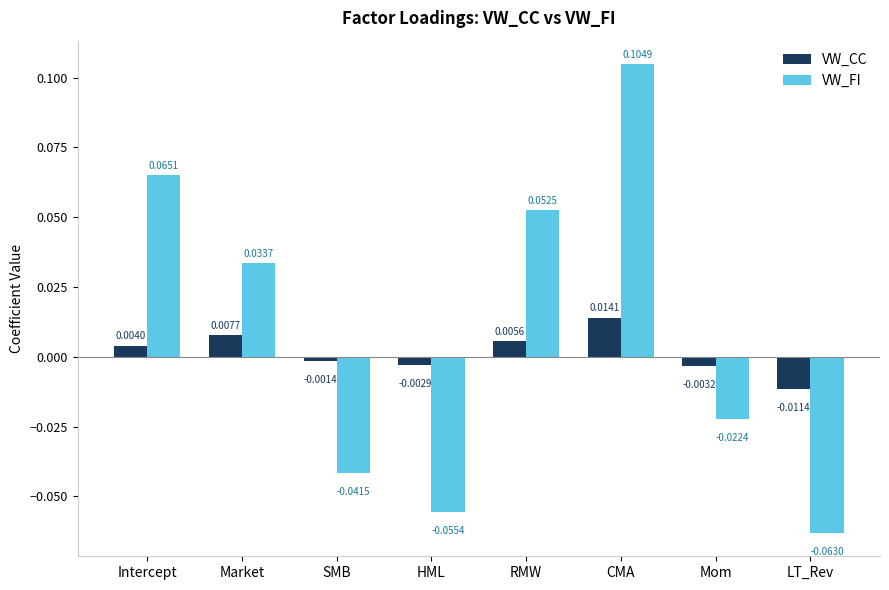

At Mom, list the series in order from largest to smallest.

VW_CC, VW_FI